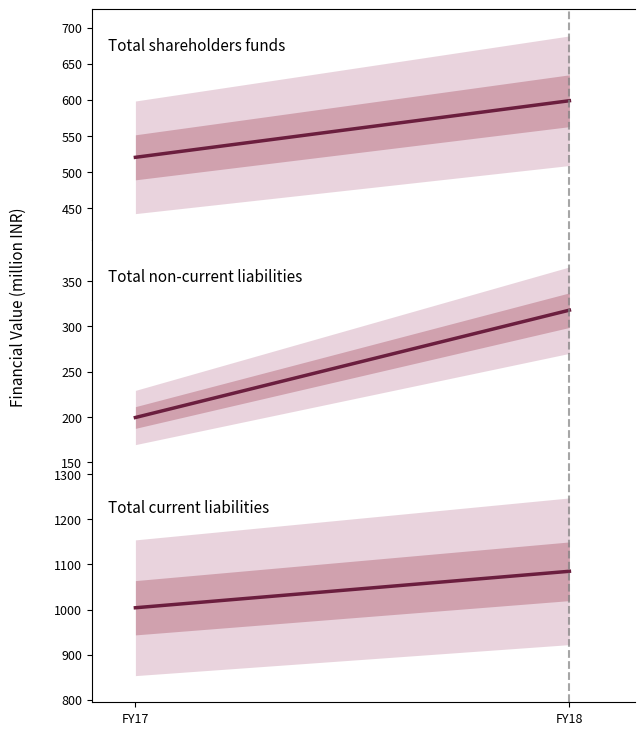

Rank the categories by Total shareholders funds value from highest to lowest.

FY18, FY17